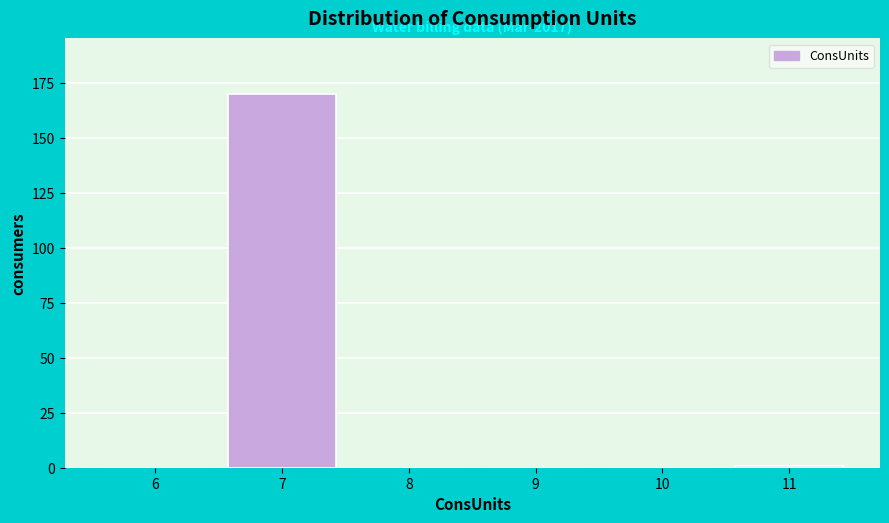

Reading left to right, extract all data points from this chart.

6=0	7=170	8=0	9=0	10=0	11=1